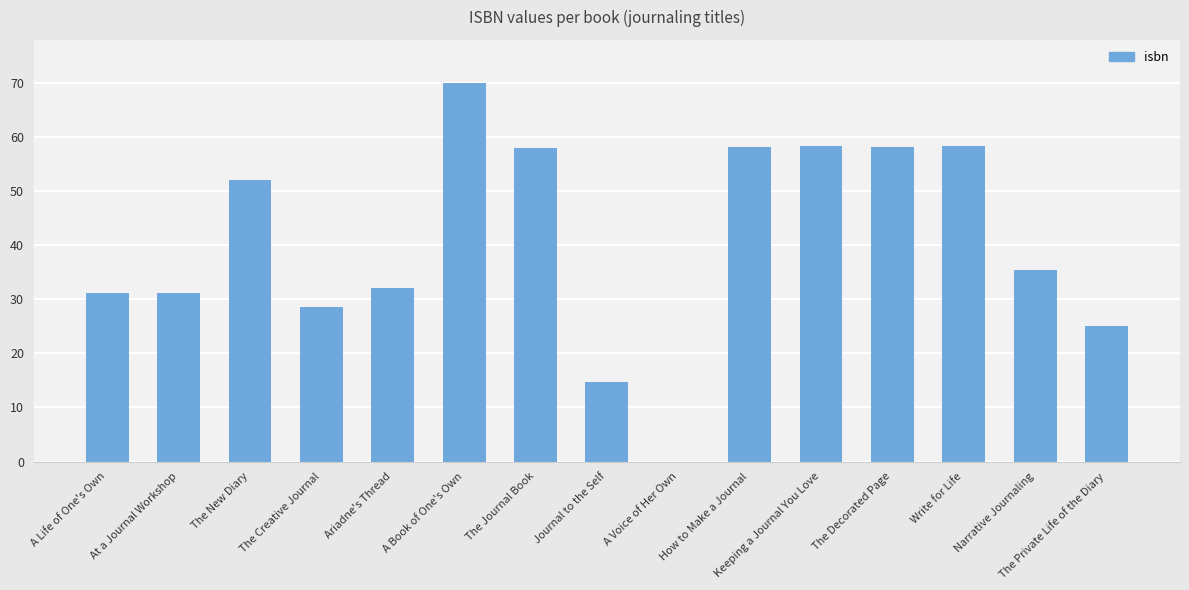

What is the greatest value displayed?

70.0